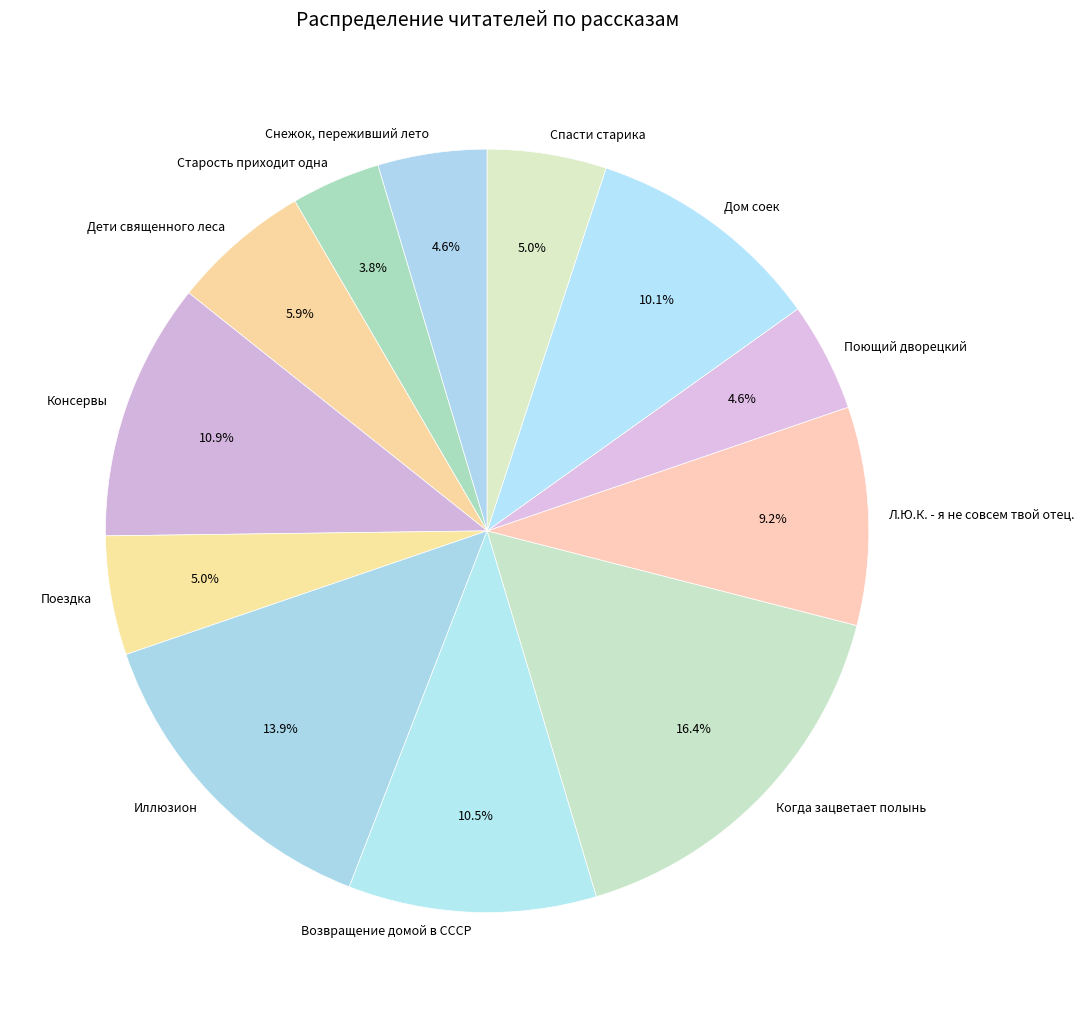

Between Поездка and Л.Ю.К. - я не совсем твой отец., which is larger?

Л.Ю.К. - я не совсем твой отец.